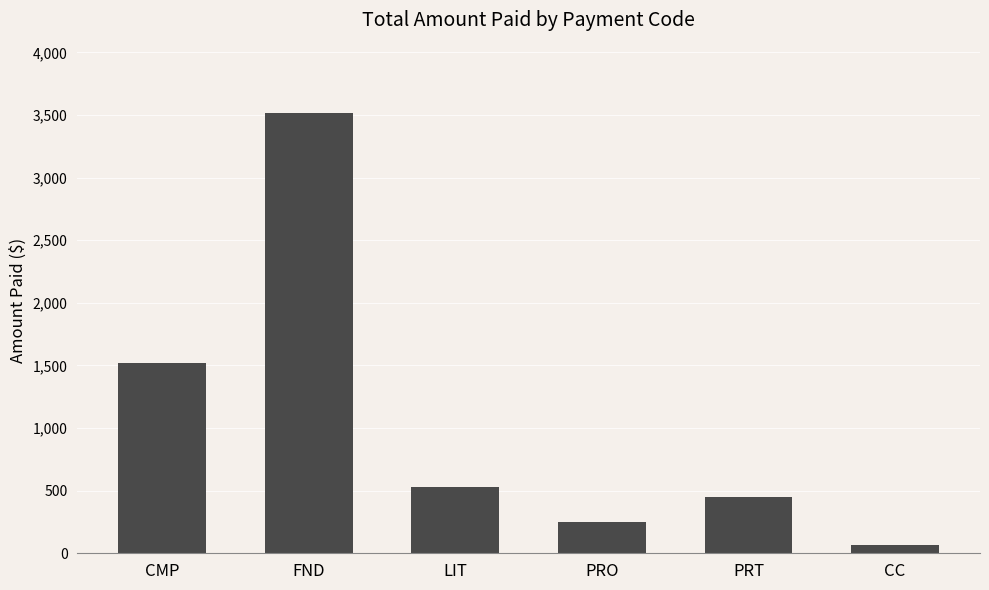

Are the bars horizontal?

No